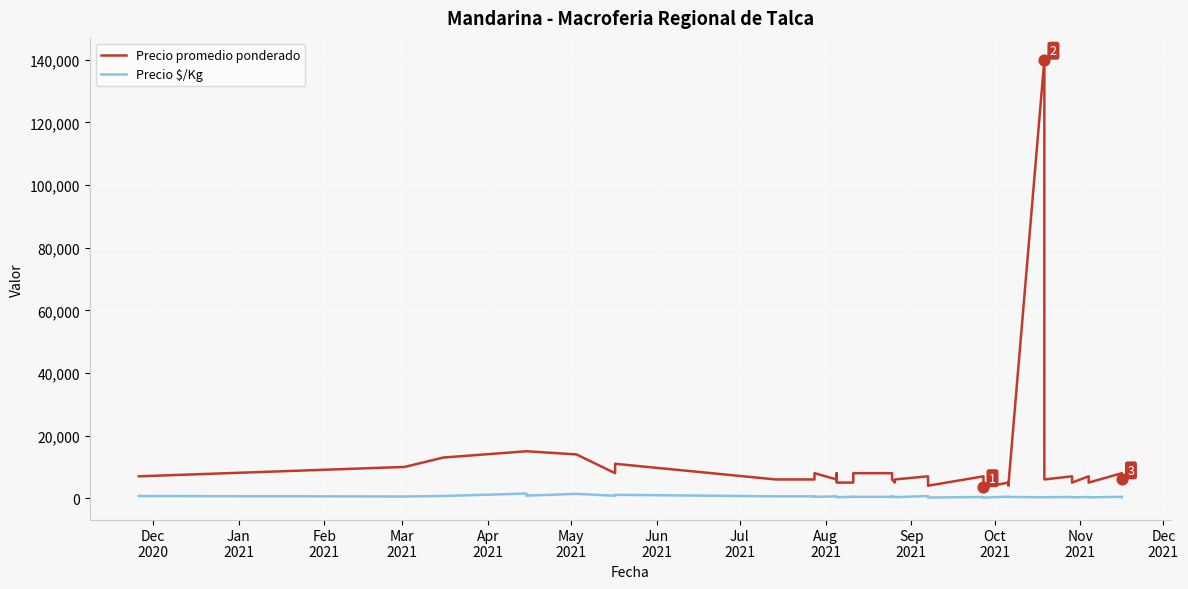

Which series reaches the maximum Y coordinate?

Precio promedio ponderado